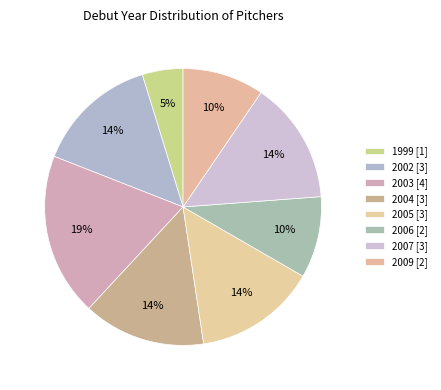

How many segments does this pie chart have?

8